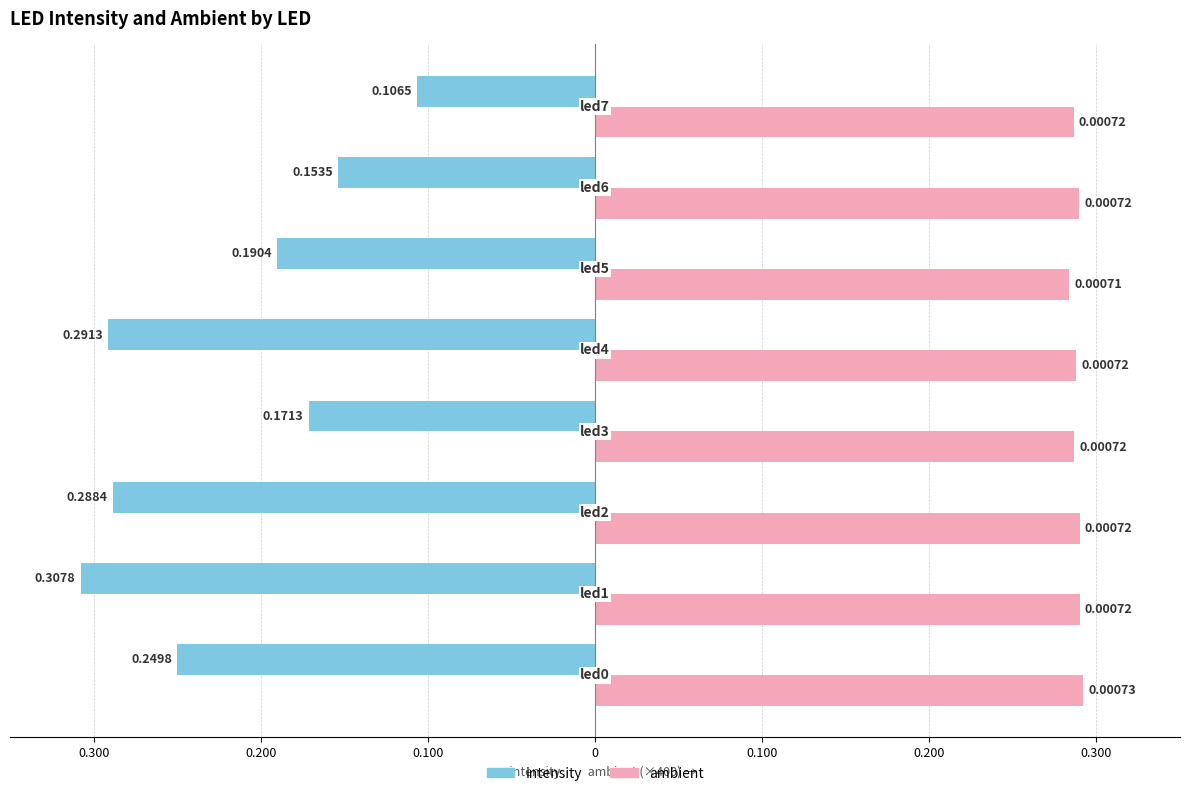

What is the average value of the intensity series?

-0.2